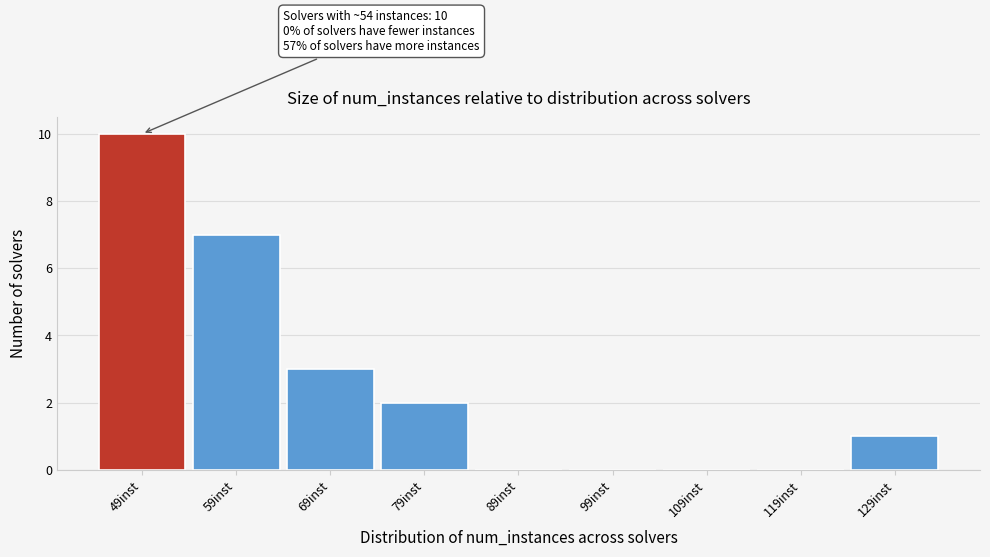

Reading right to left, transcribe all the data shown in this chart.

129inst=1	119inst=0	109inst=0	99inst=0	89inst=0	79inst=2	69inst=3	59inst=7	49inst=10